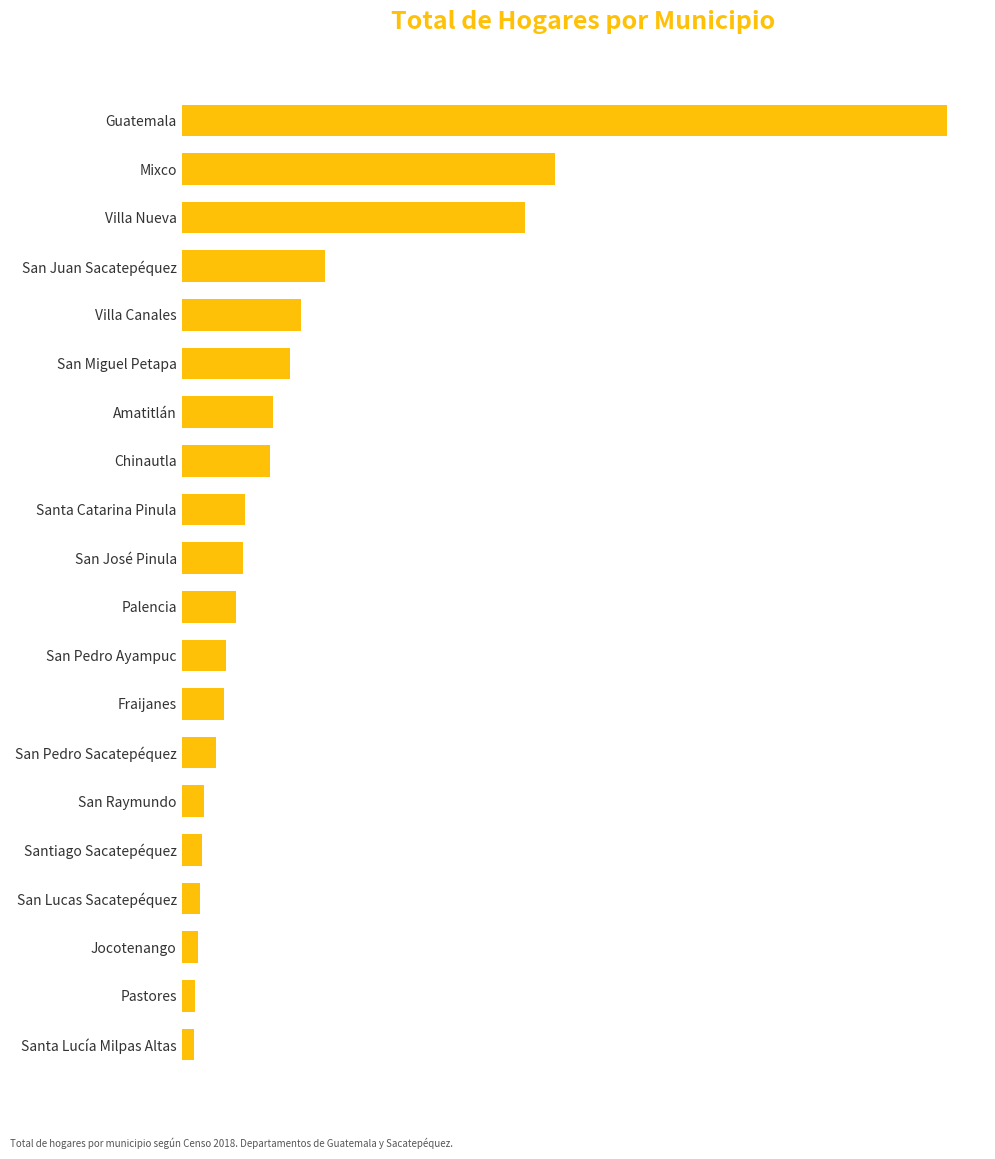

What is the difference between the second highest and second lowest values?

114175